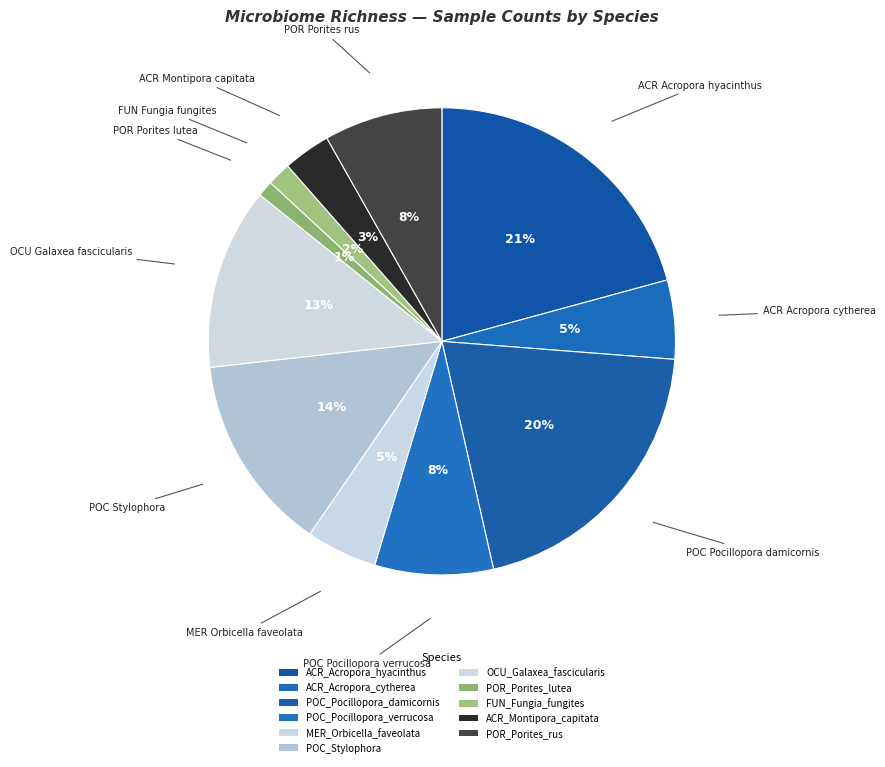

To the nearest percent, what is the average slice percentage?

9%